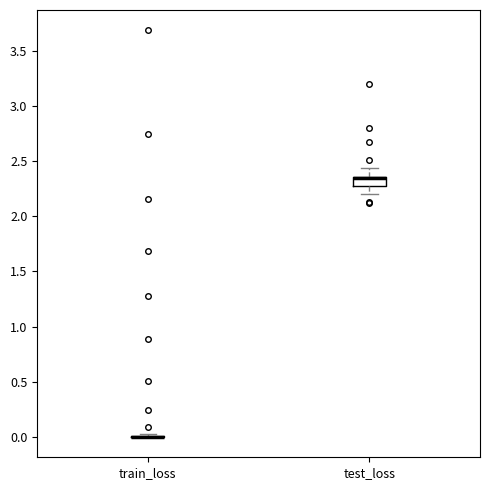

Reading left to right, transcribe this box plot: for each box, give where its median line is, the range the box spans, and where its two whiskers end, as read against the y-axis. The values are not printed on the chart, so give them approximately, as read against the axis.

train_loss: box collapsed to a line at 0.00, whiskers 0.00 to 0.00
test_loss: median 2.35 (drawn on the box's upper edge), box 2.25 to 2.35, whiskers 2.20 to 2.45